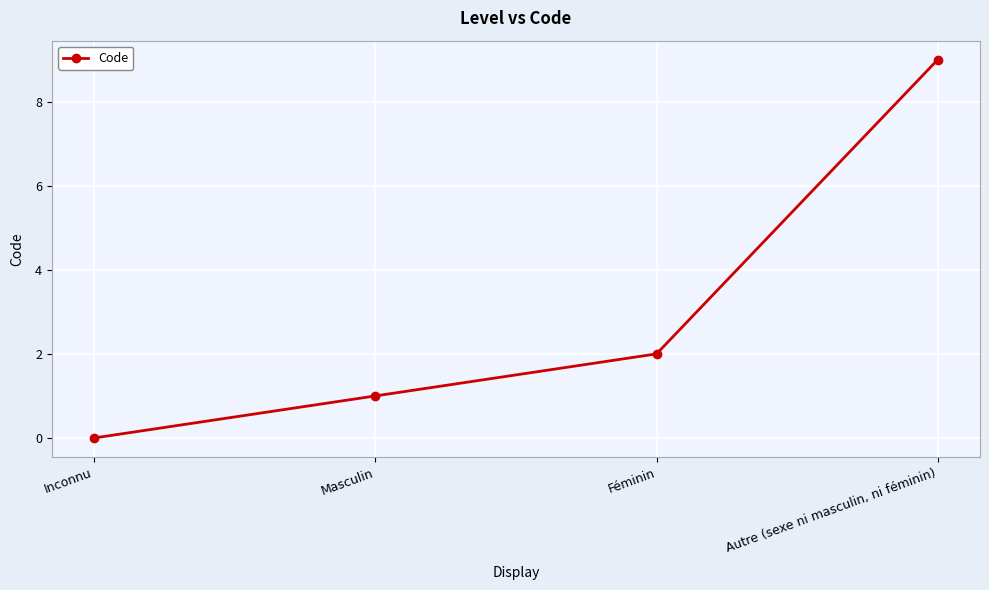

Is it true that the value at Autre (sexe ni masculin, ni féminin) is 9?

True